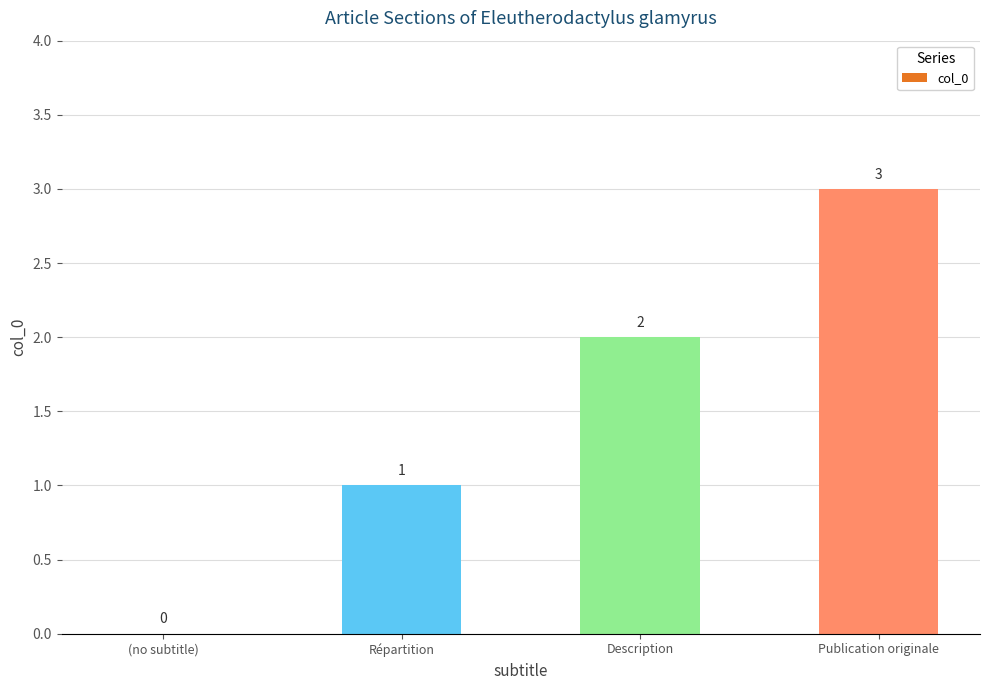

What is the sum of the values at Publication originale and (no subtitle)?

3